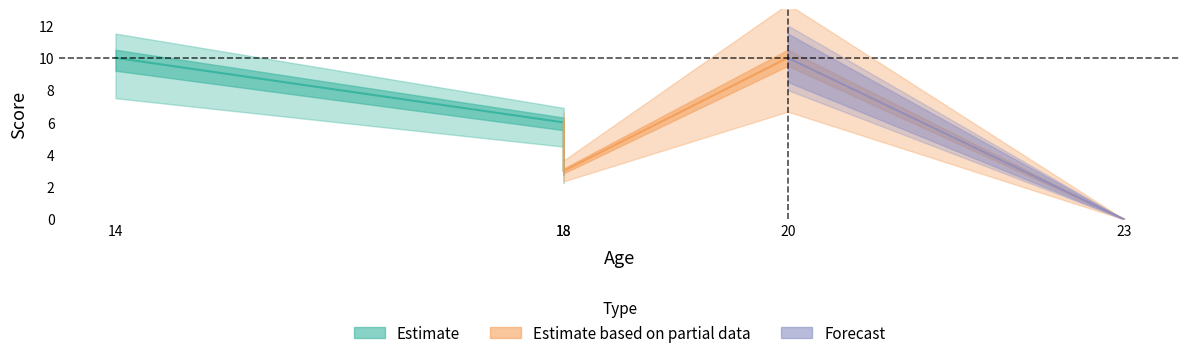

True or false: there are more than 1 points higher than both neighbors.

False